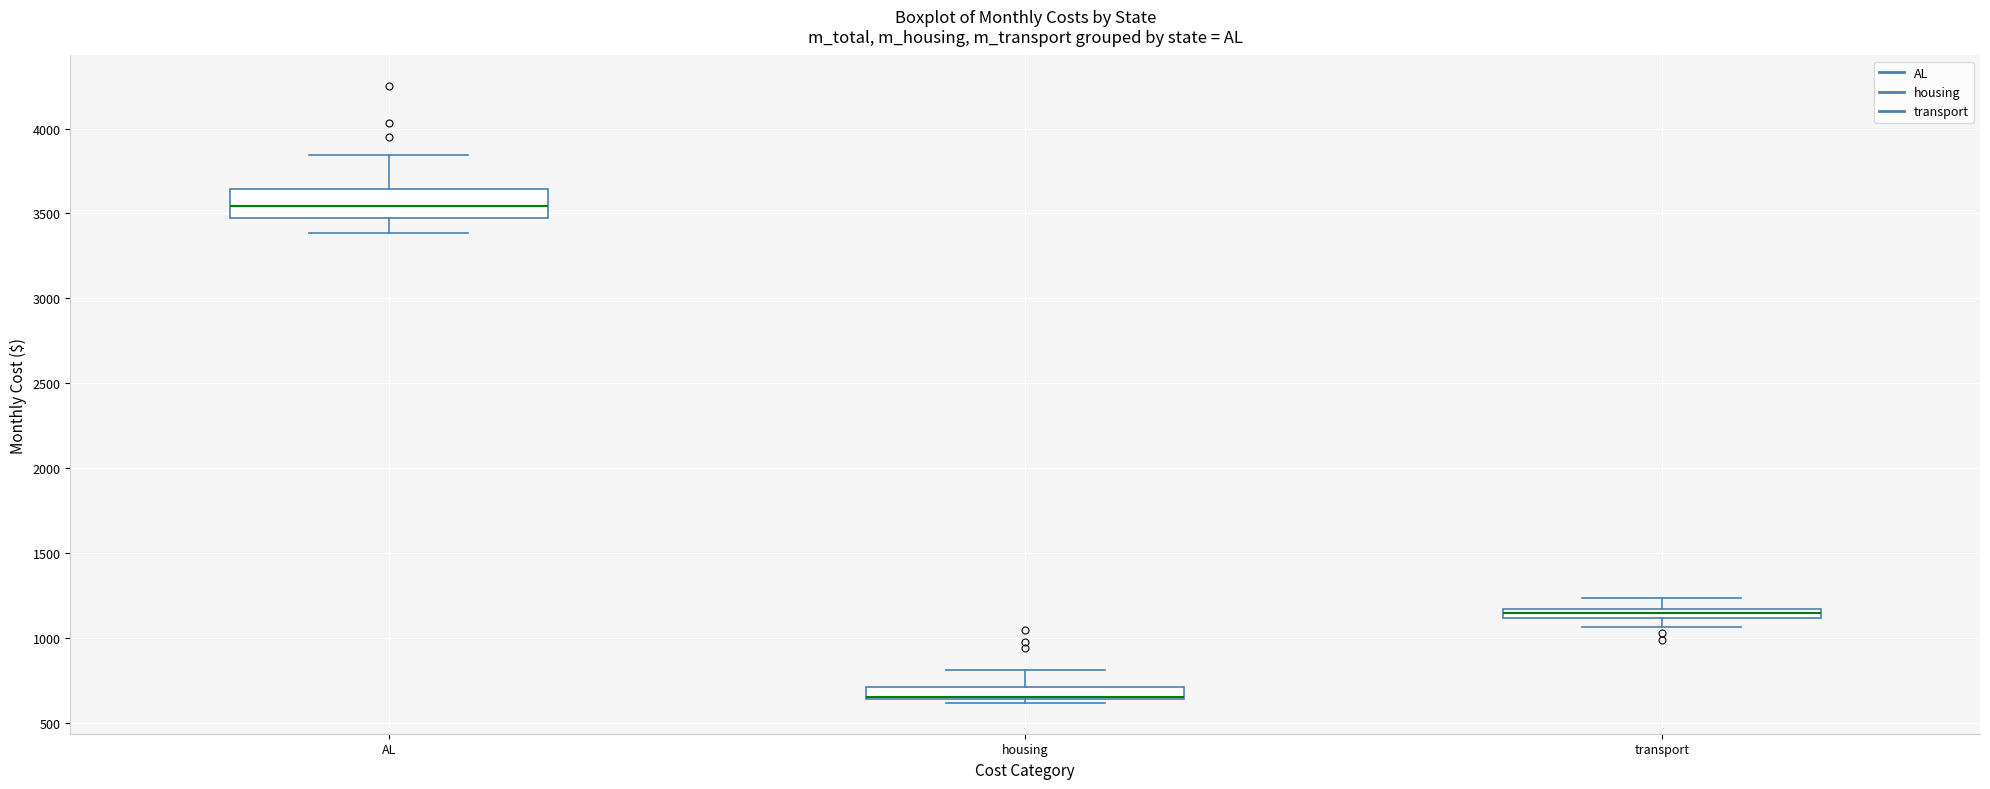

Comparing the boxes themselves (not the whiskers), which one is the tallest?

AL